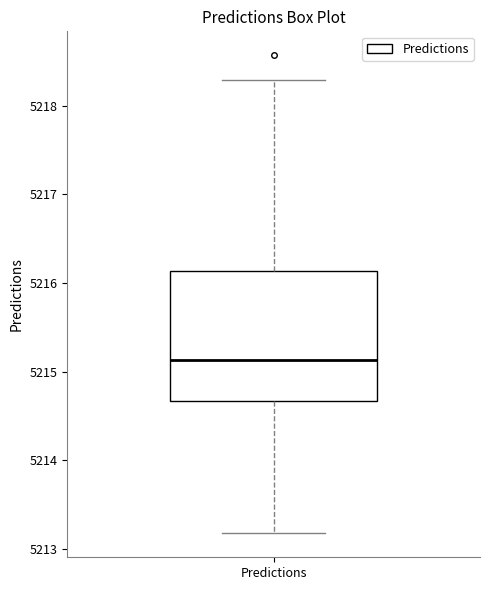

Where is the upper edge of the box for Predictions on the y-axis? The values are not printed on the chart, so give them approximately, as read against the axis.

5216.1